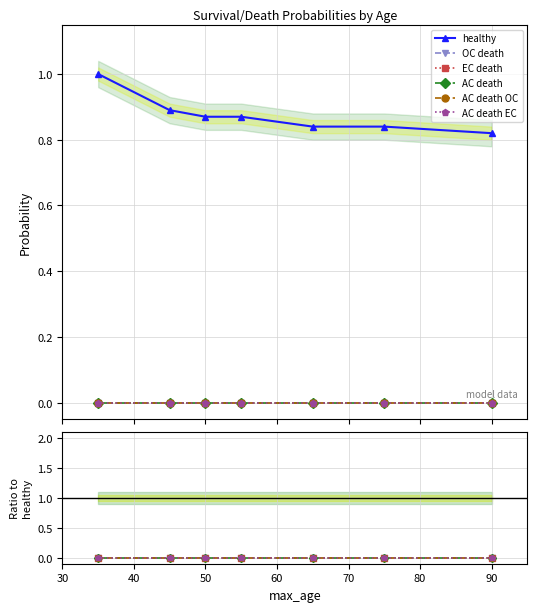

True or false: EC death and OC death cross at least once.

False